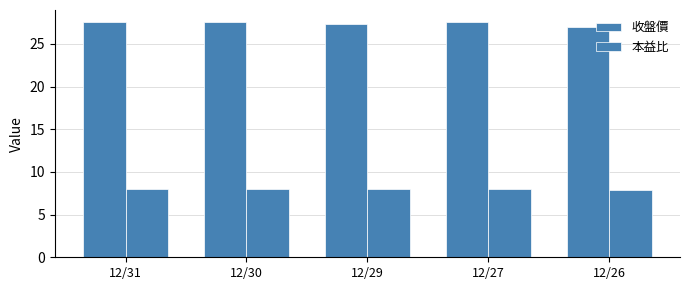

How many bars are there in each group?

2